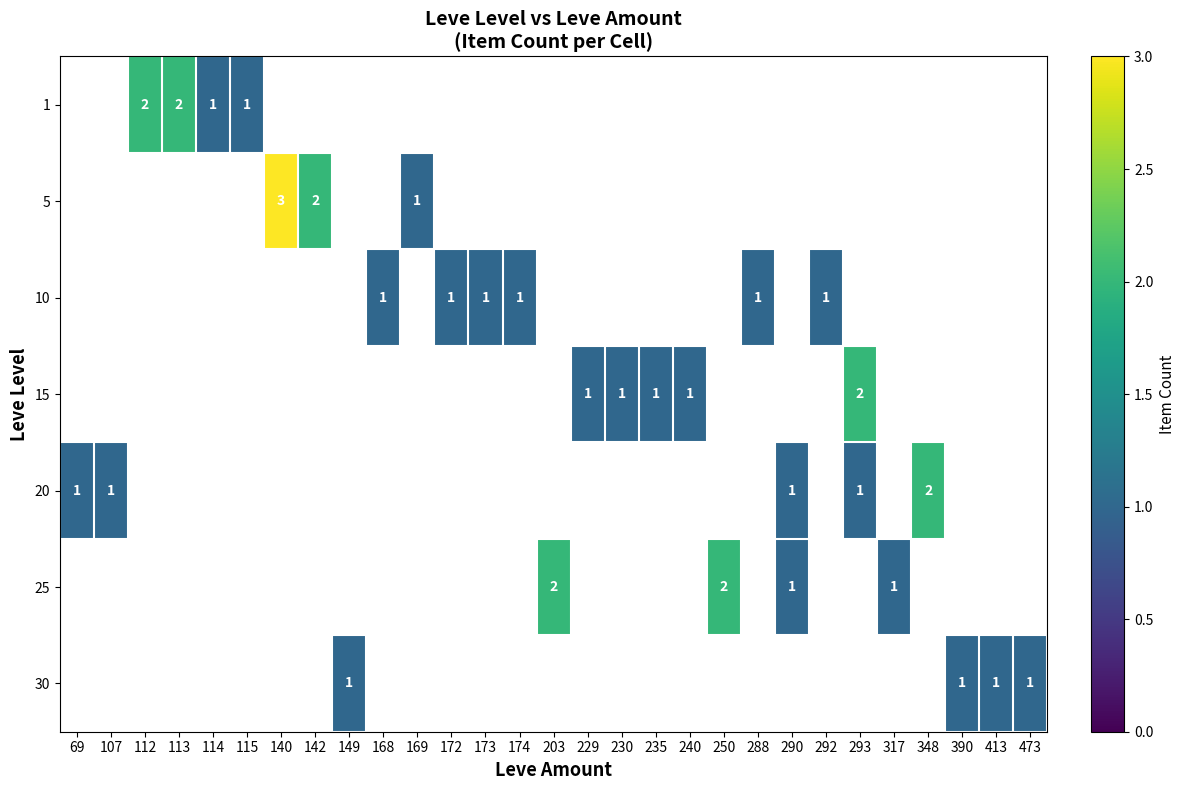

How many positive values does the 10 series have?

6